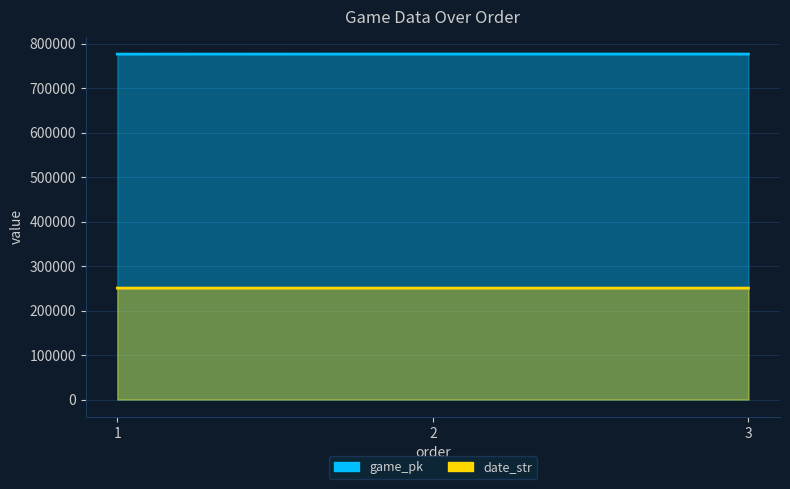

Between 3 and 1, which is larger?

3